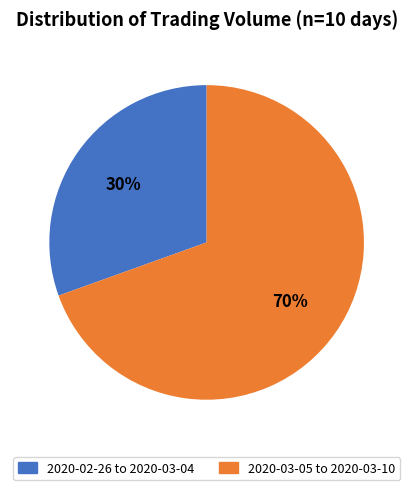

Is there any slice that represents more than half of the pie?

Yes